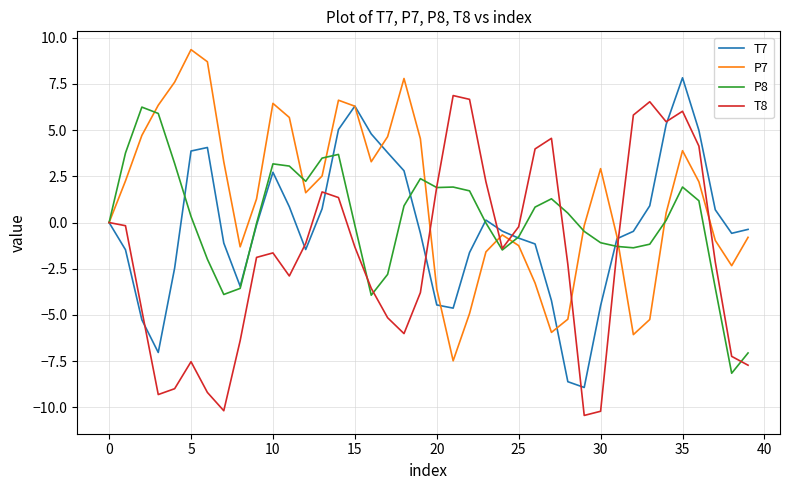

Which series has the largest range (max minus min)?

T8